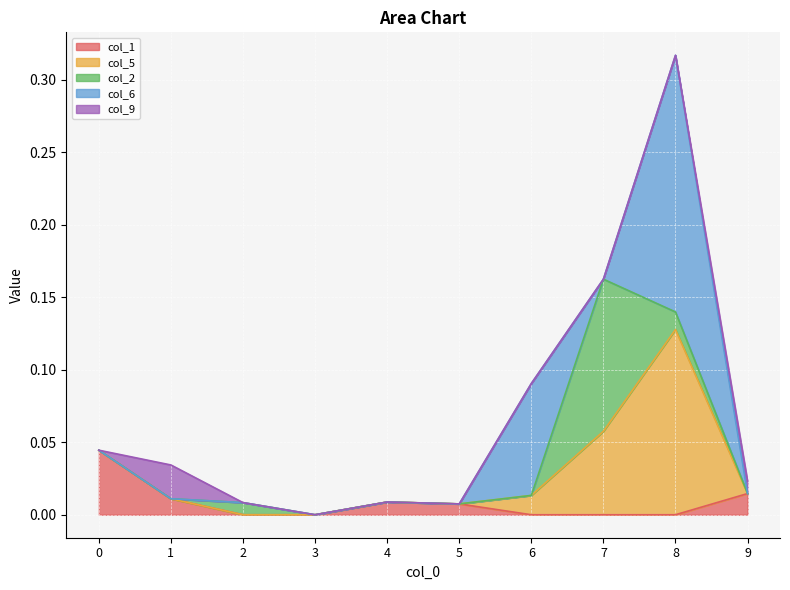

At which category does col_9 reach its first local peak?

1